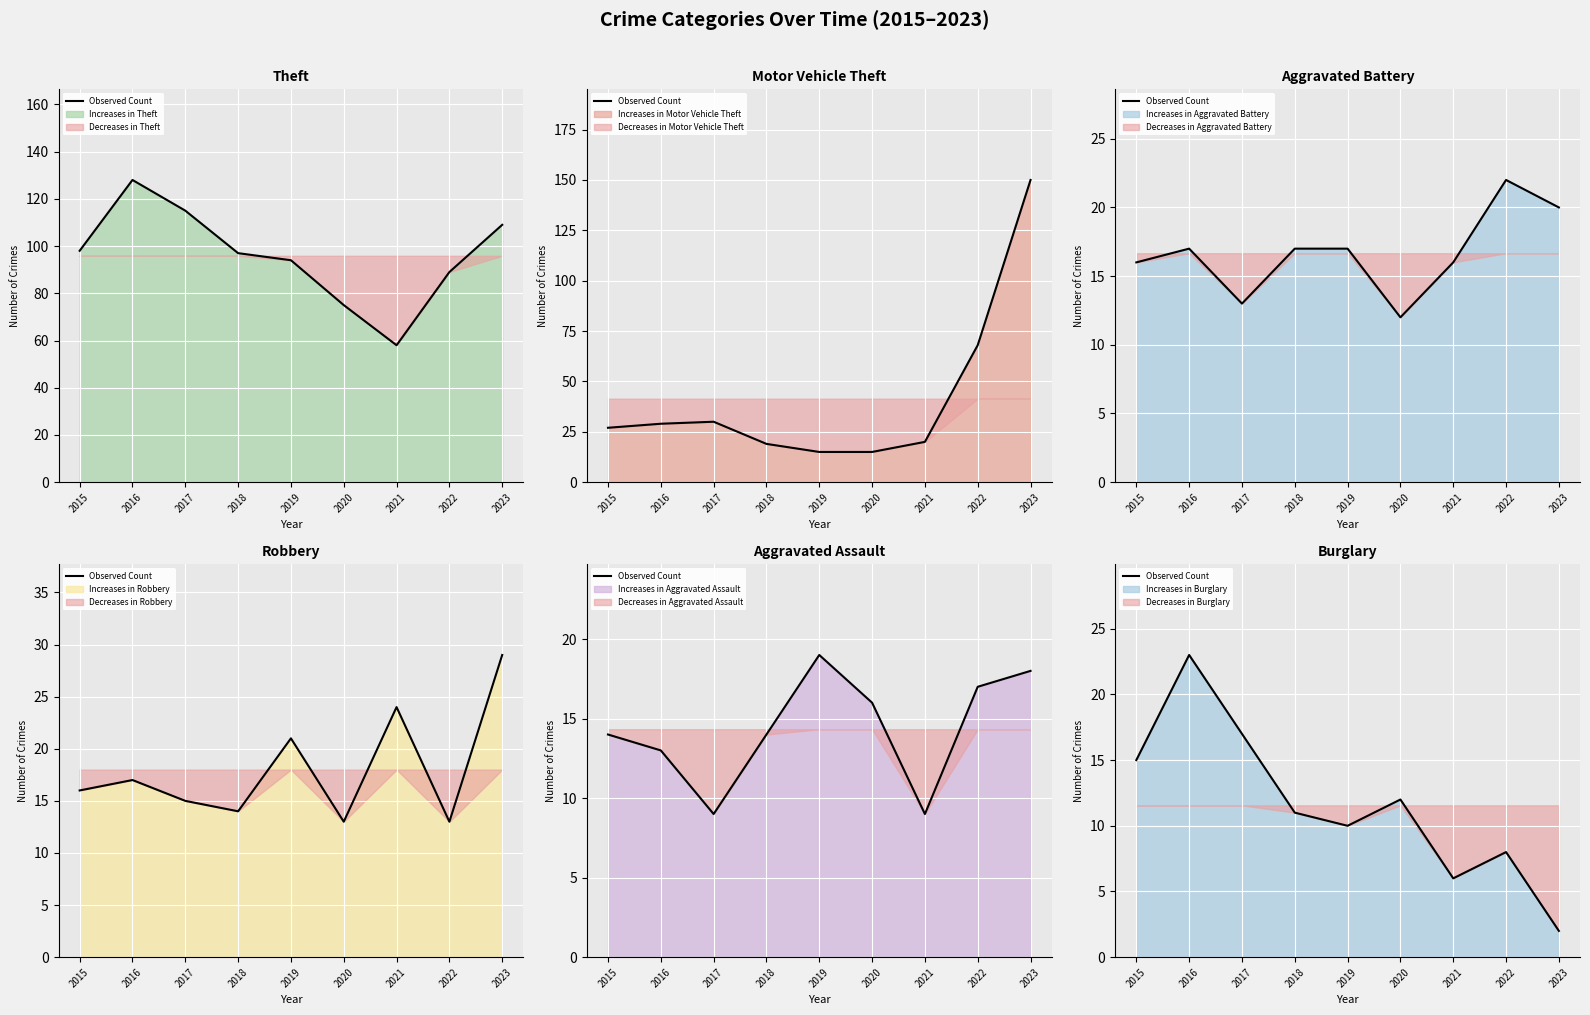

What is the approximate value at 2022, to the nearest 5?

10